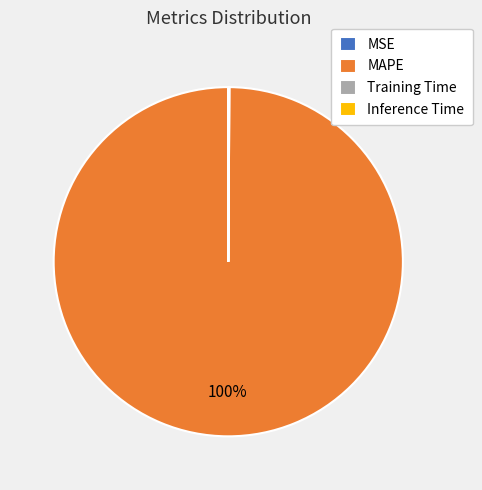

The MAPE slice represents 100% of the pie. True or false?

True